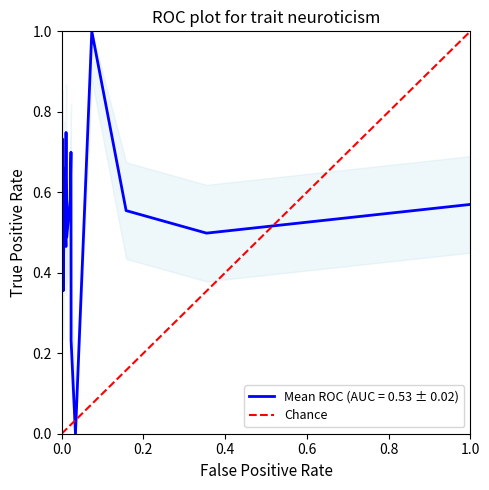

What is the maximum value for Mean ROC (AUC = 0.53 ± 0.02)?

1.0